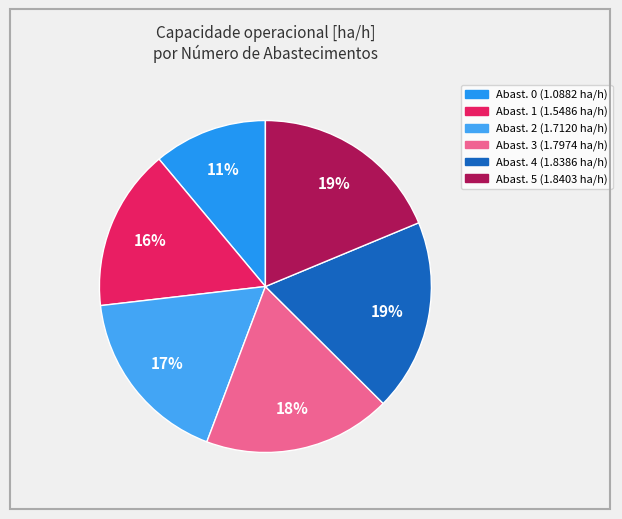

How many slices are in this pie chart?

6